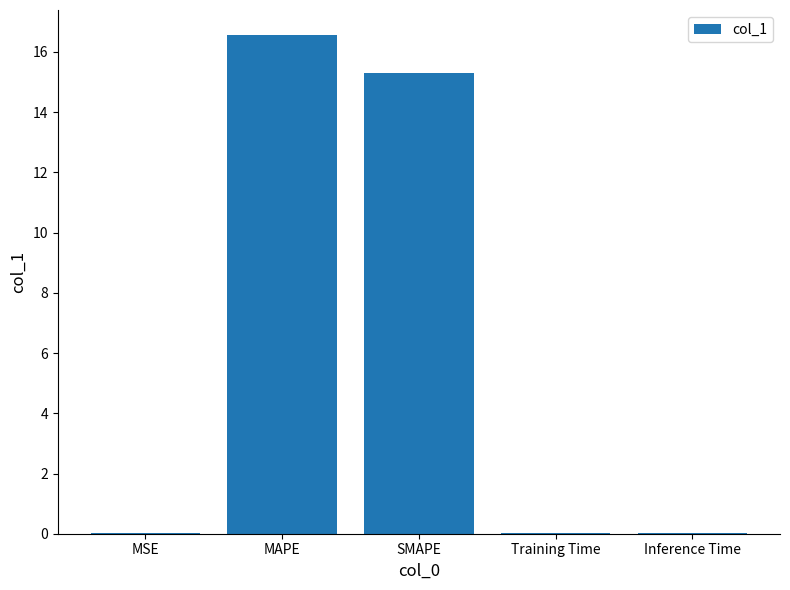

The chart shows a value of 0.0 at Training Time. True or false?

True